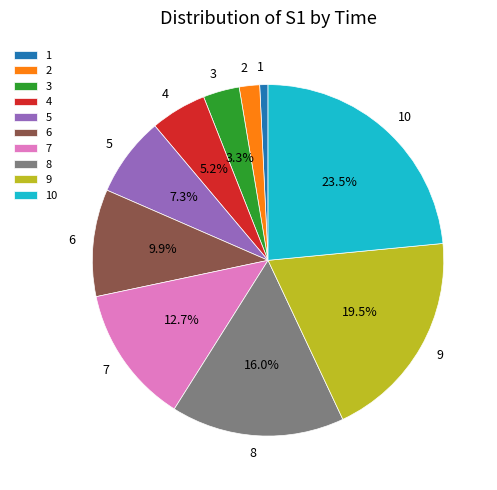

What is the smallest slice in the pie chart?

1